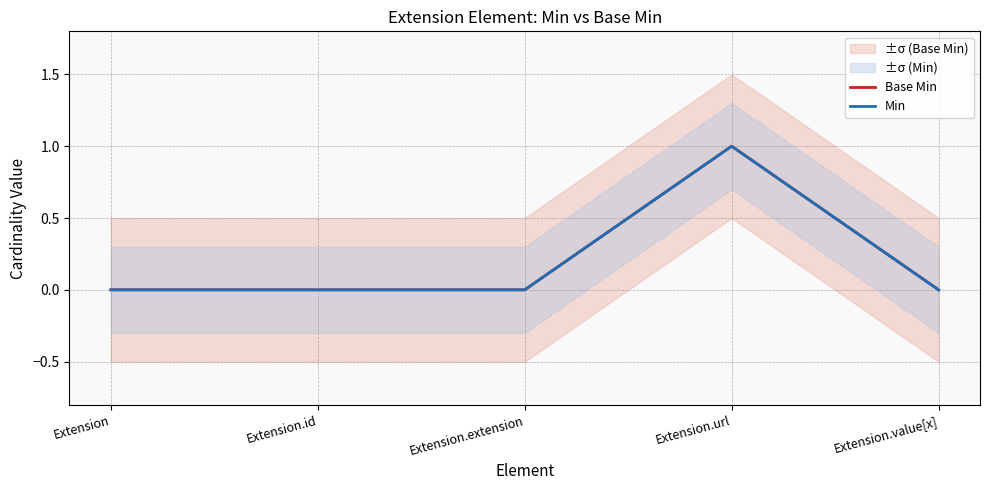

How many Min values are between 0 and 1?

5